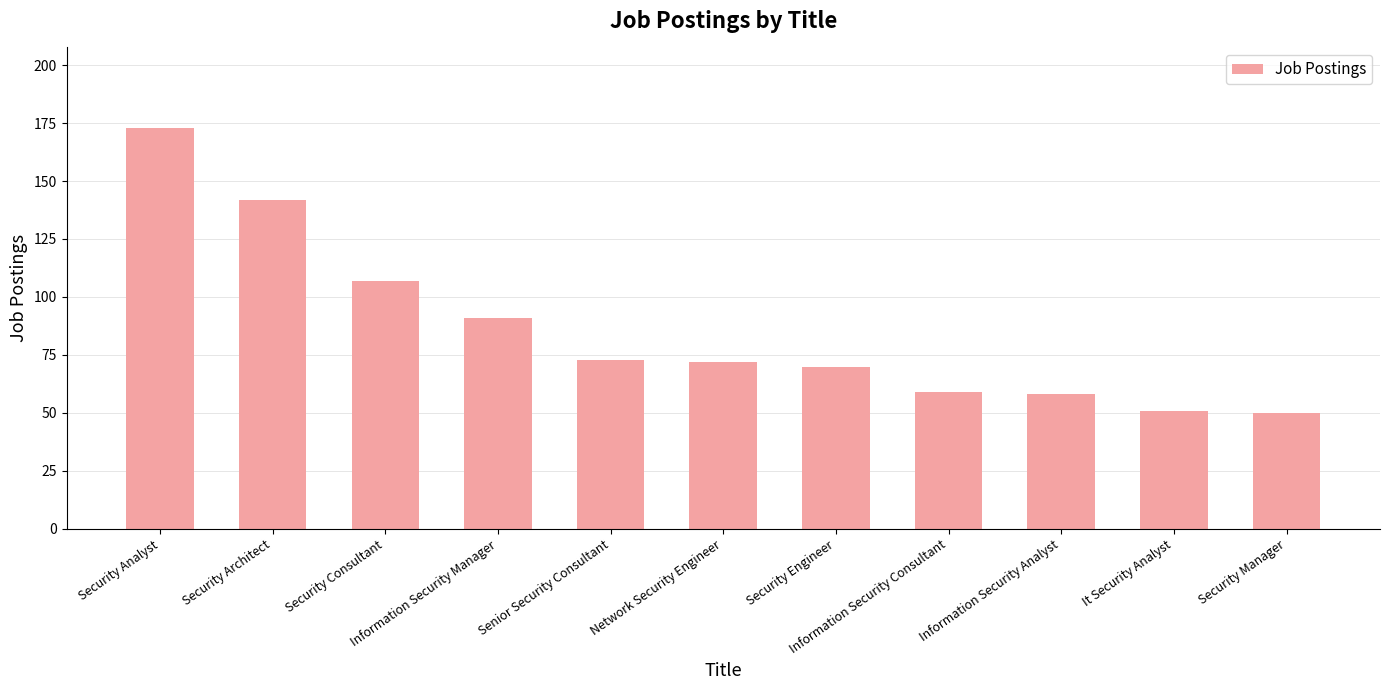

The value at Security Manager is 50. True or false?

True